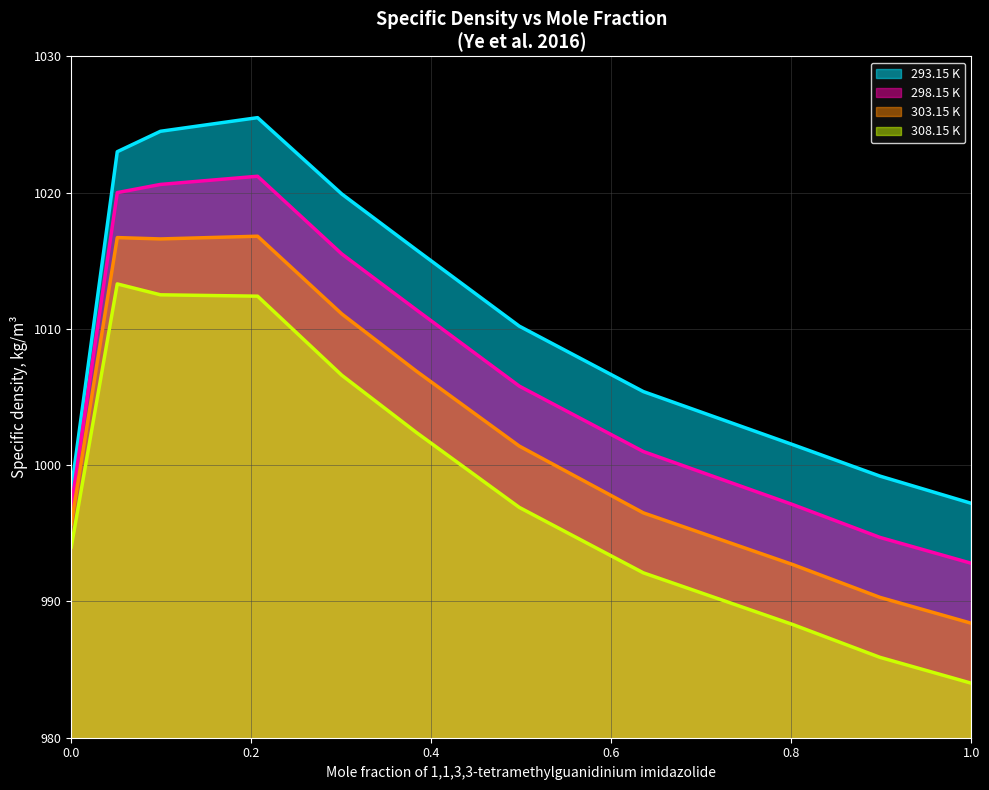

What is the difference between the maximum and second lowest values in the 293.15 K series?

27.3